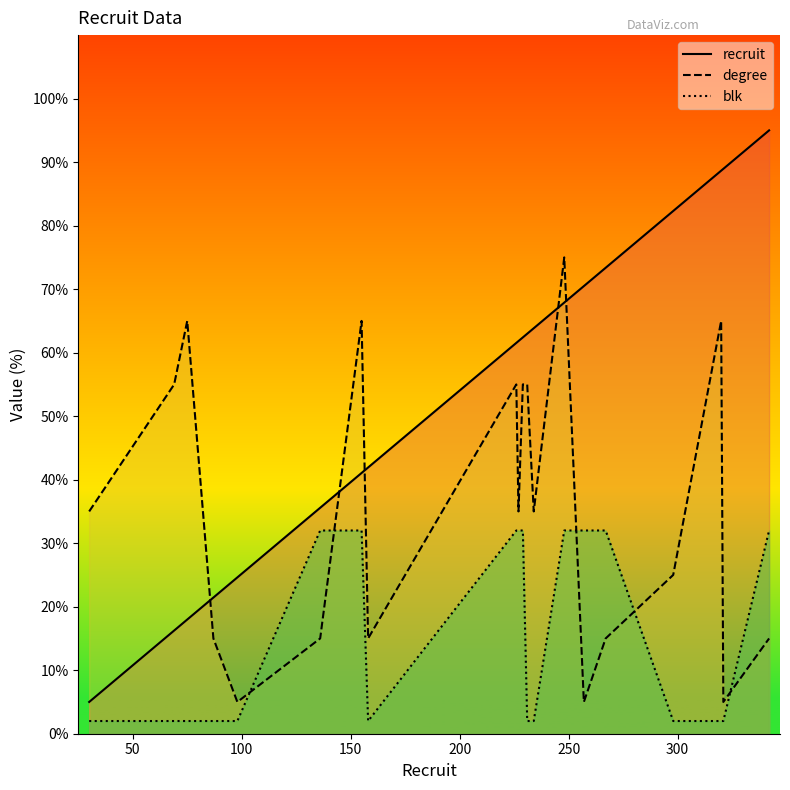

What is the maximum value for recruit?

95.0